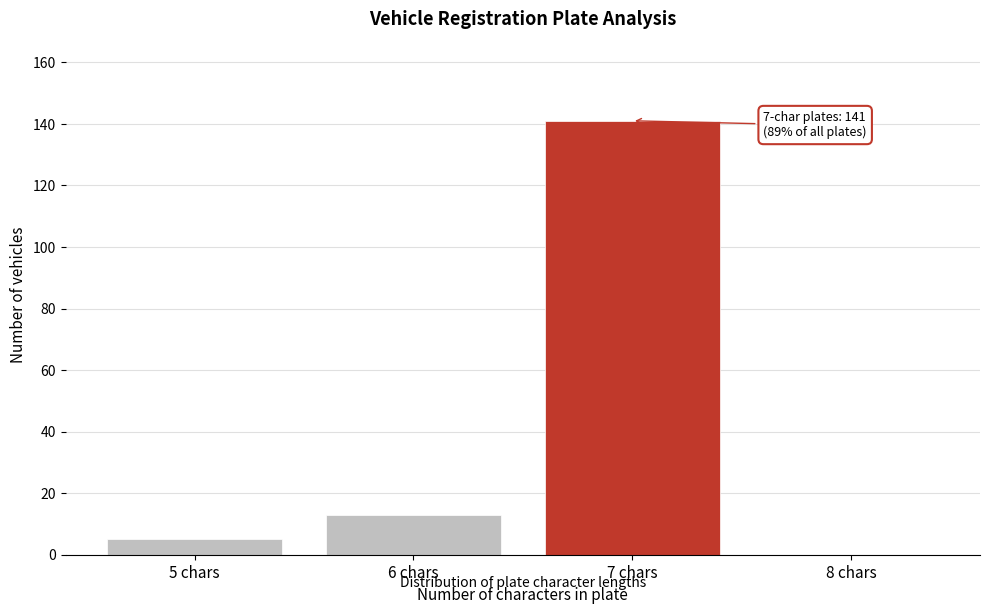

Reading left to right, list all the values displayed in this chart.

5 chars=5	6 chars=13	7 chars=141	8 chars=0